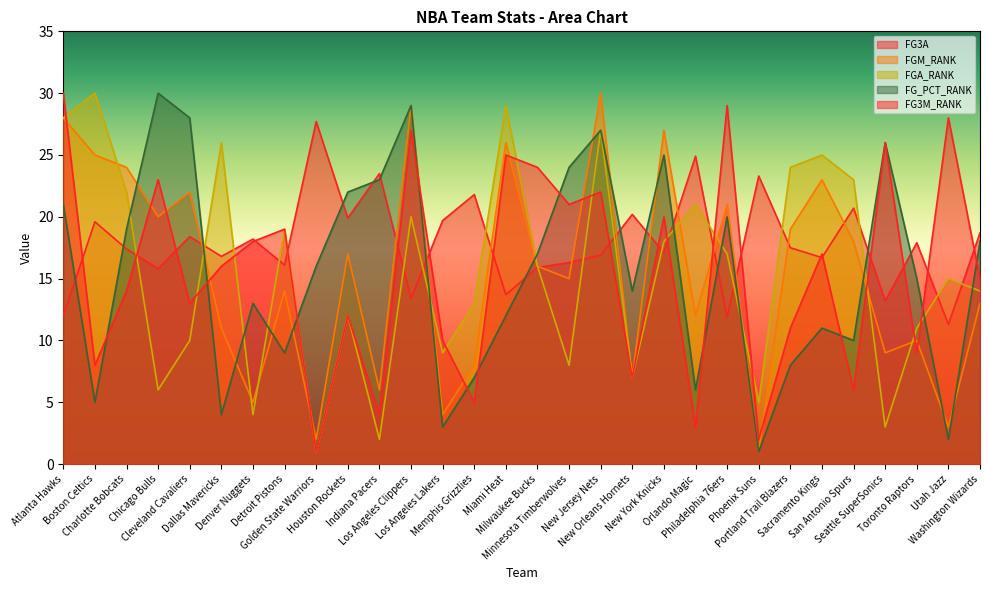

What is the difference between the maximum and minimum values in the FGM_RANK series?

29.0